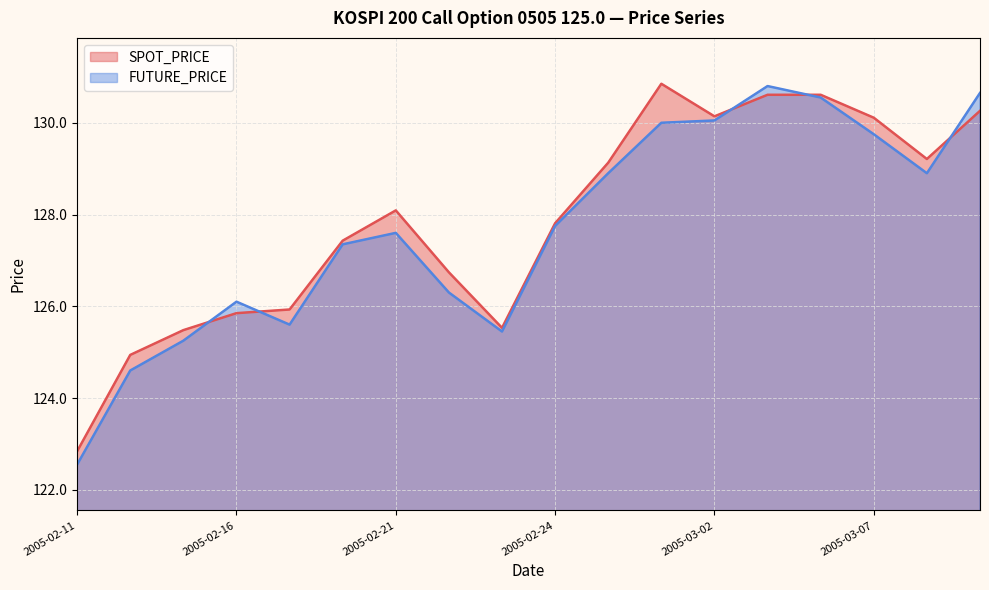

List the series in order of their overall mean, highest first.

SPOT_PRICE, FUTURE_PRICE